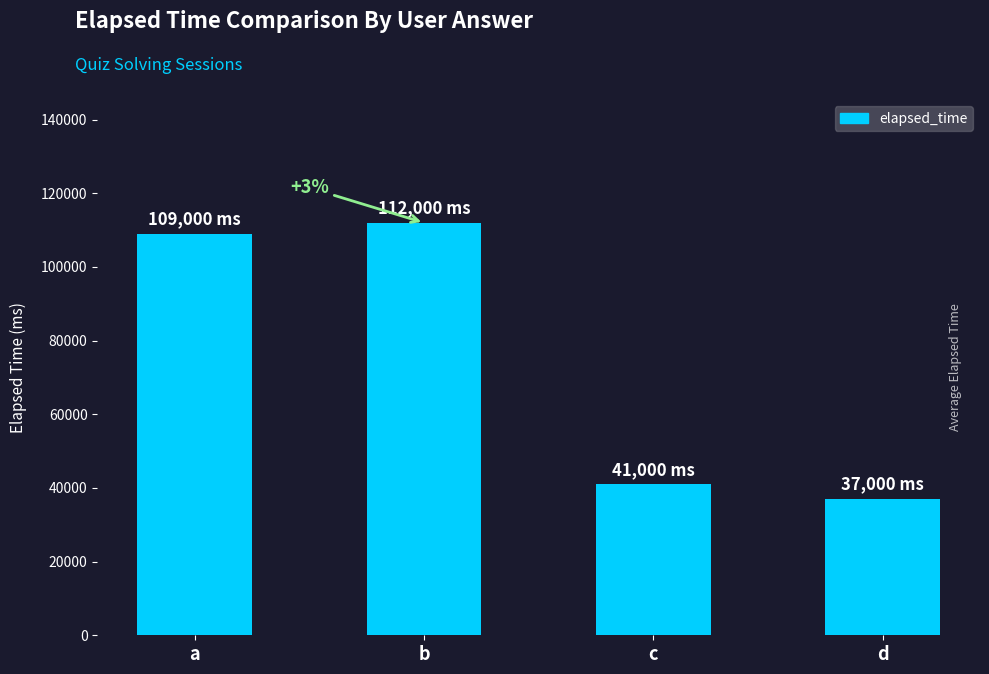

Approximately how many times larger is the value at d compared to a?

0.3